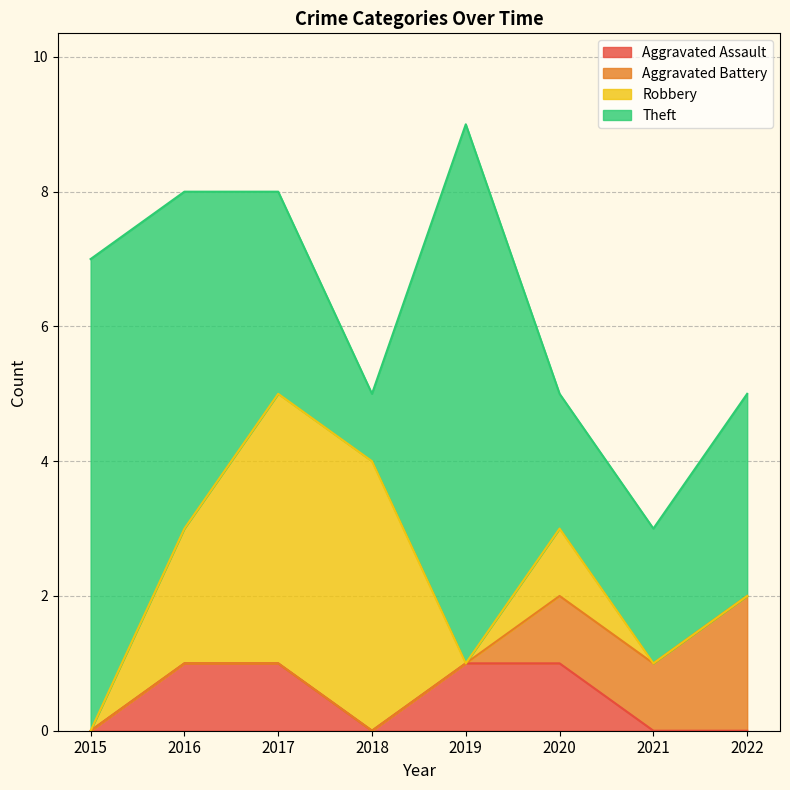

What is the sum of all Robbery values?

11